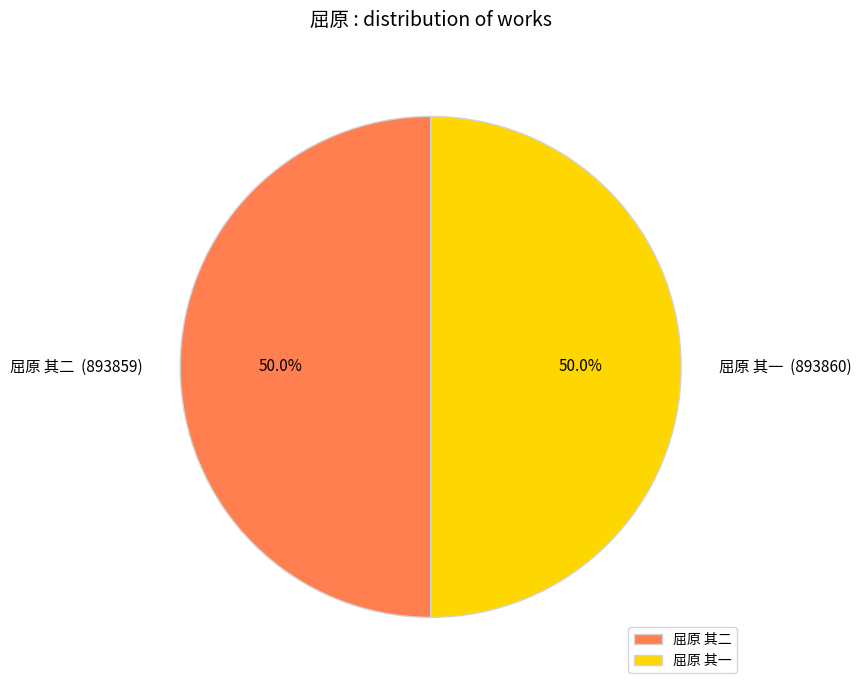

How much of the chart is everything except 屈原 其一?

50.0%